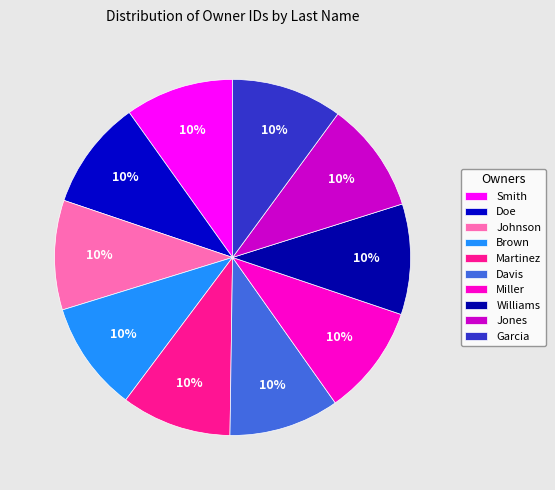

To the nearest percent, what is the combined percentage of Miller and Brown?

20%